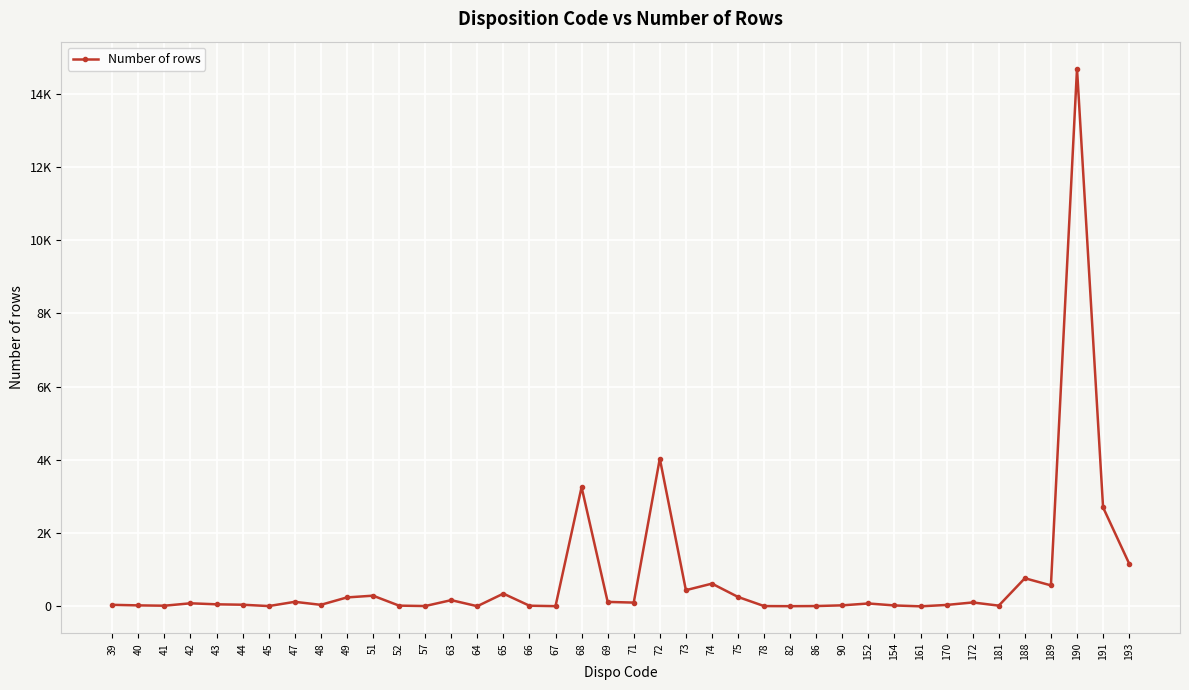

Where is the first local maximum?

42